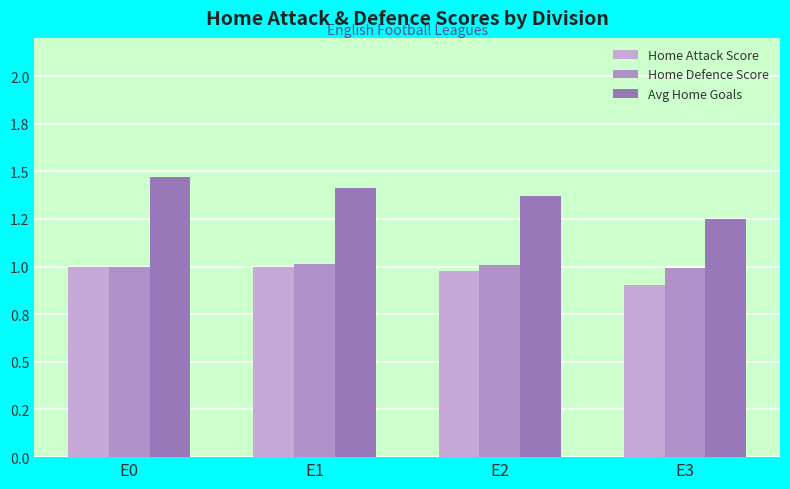

List the labels in order of Home Defence Score value, smallest first.

E3, E0, E2, E1